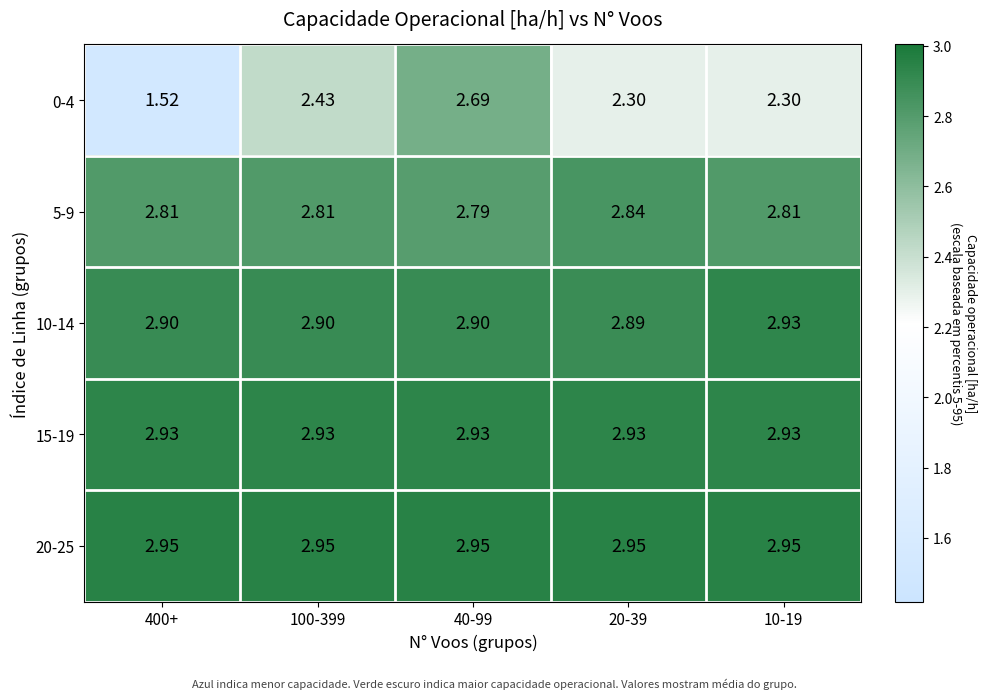

Is the value of 20-25 at 400+ greater than the value of 10-14 at 40-99?

Yes